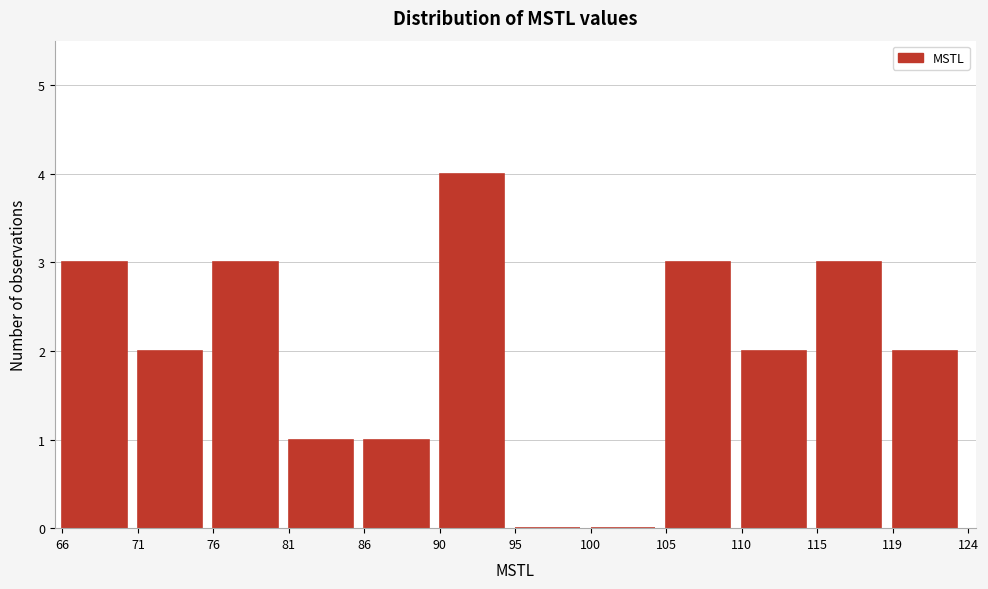

Reading left to right, transcribe this chart: for each bar, give the range it covers on the x-axis and its height. The values are not printed on the chart, so give them approximately, as read against the axis.

66 to 71: 3
71 to 76: 2
76 to 81: 3
81 to 86: 1
86 to 90: 1
90 to 95: 4
95 to 100: 0
100 to 105: 0
105 to 110: 3
110 to 115: 2
115 to 119: 3
119 to 124: 2